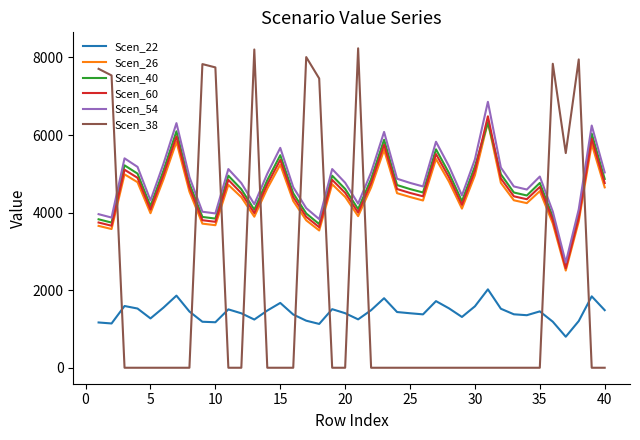

True or false: Scen_54 has more than 1 points higher than both neighbors.

True